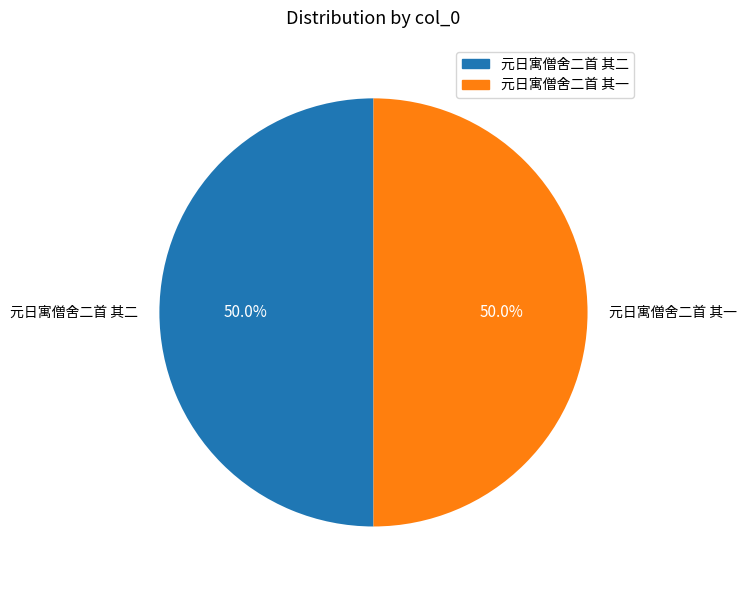

What percentage is the 元日寓僧舍二首 其一 slice, to the nearest percent?

50%